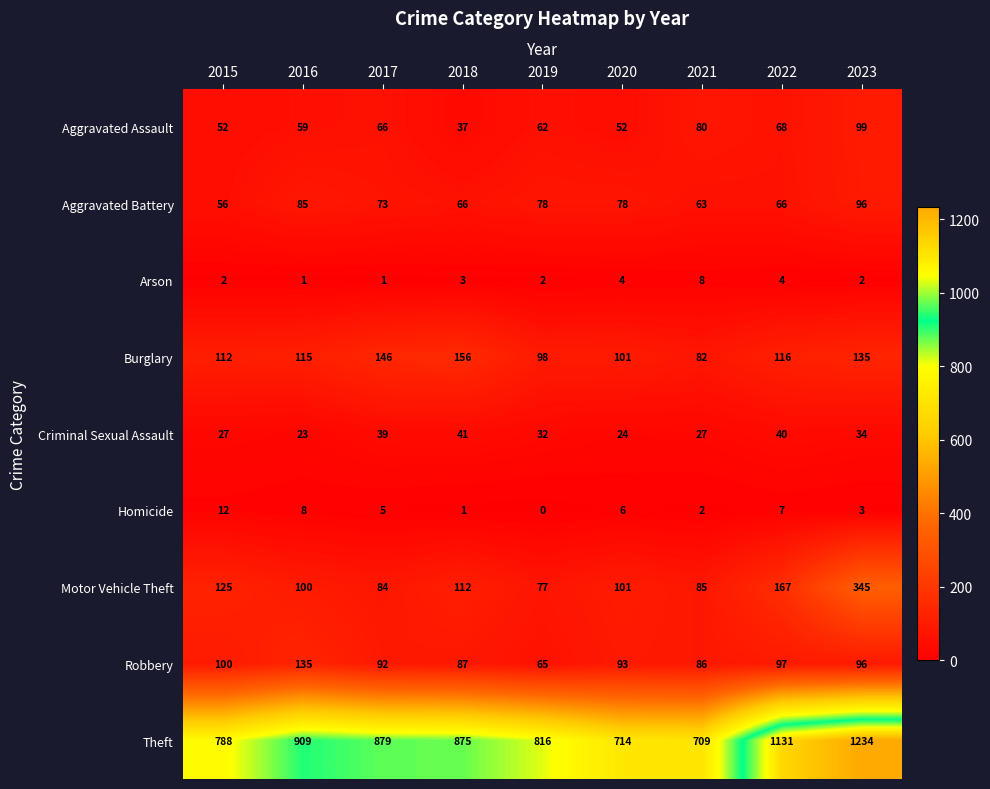

Which label corresponds to the largest value in the chart?

2023